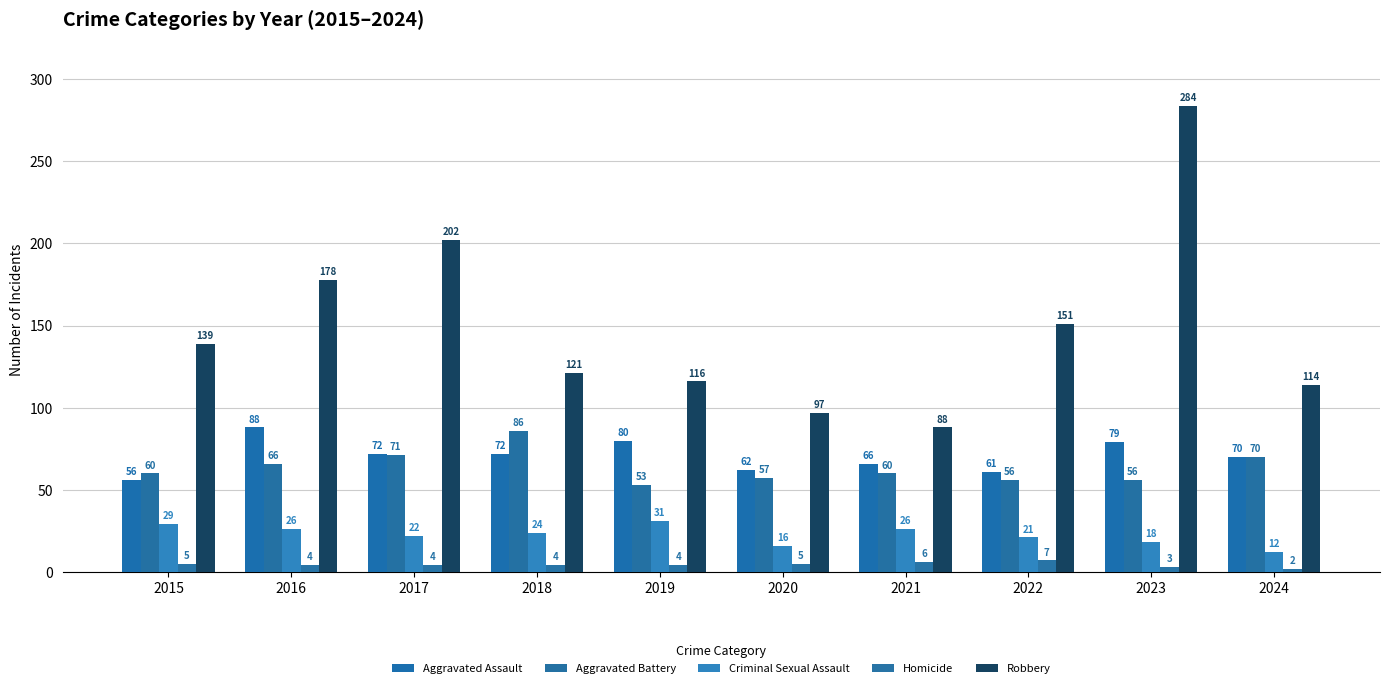

Reading right to left, transcribe all the data shown in this chart.

Aggravated Assault: 70	79	61	66	62	80	72	72	88	56
Aggravated Battery: 70	56	56	60	57	53	86	71	66	60
Criminal Sexual Assault: 12	18	21	26	16	31	24	22	26	29
Homicide: 2	3	7	6	5	4	4	4	4	5
Robbery: 114	284	151	88	97	116	121	202	178	139